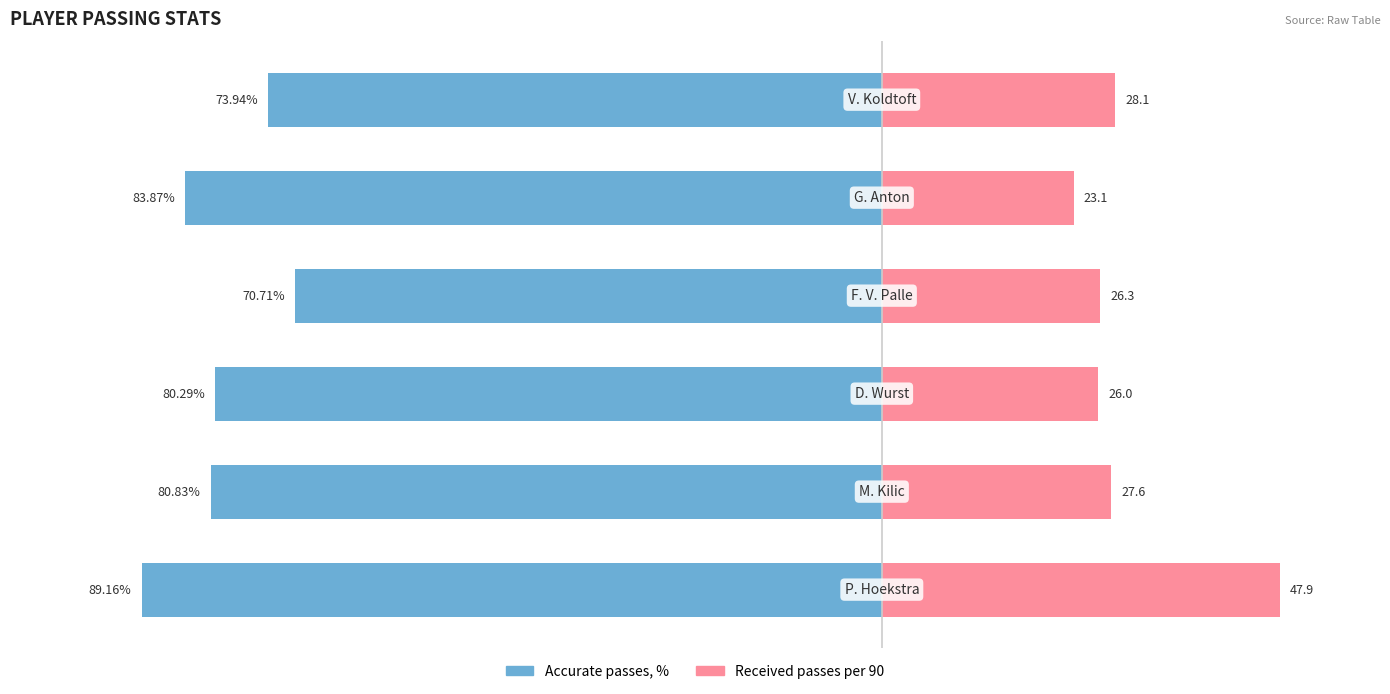

True or false: Accurate passes, % has a value of -80.3 at 2.

True